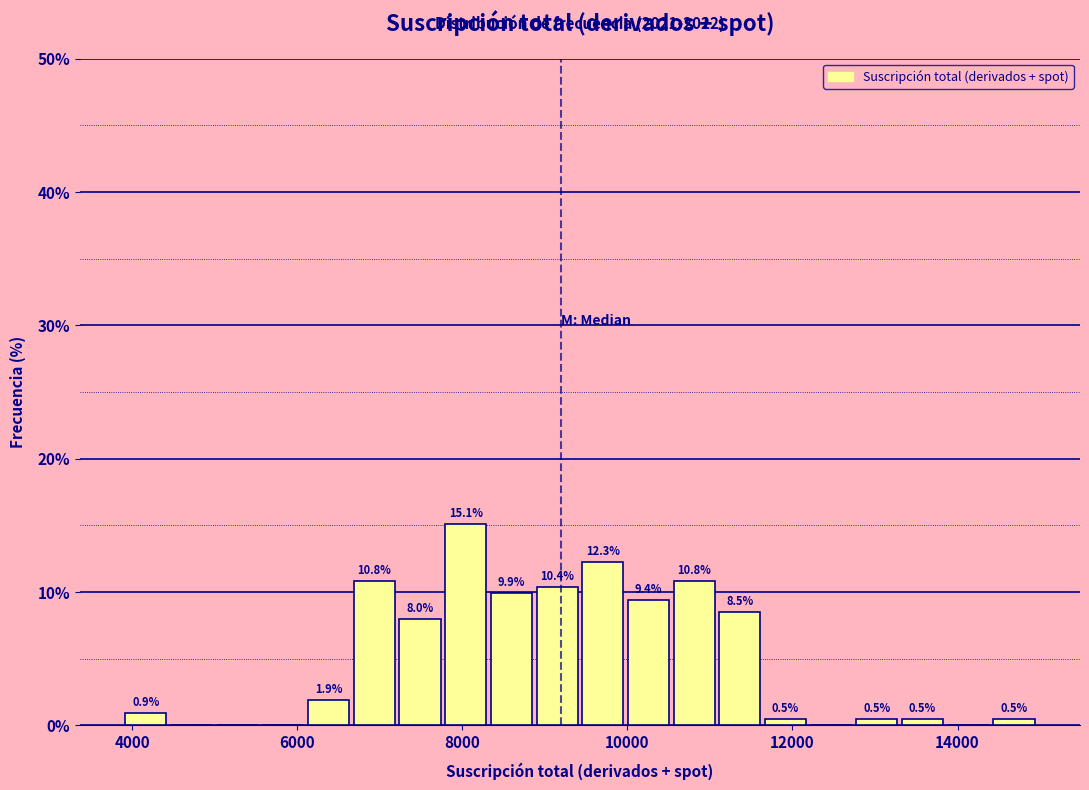

Around what value on the x-axis is the tallest bar? Give the approximate position of its centre, as read against the axis.

8000